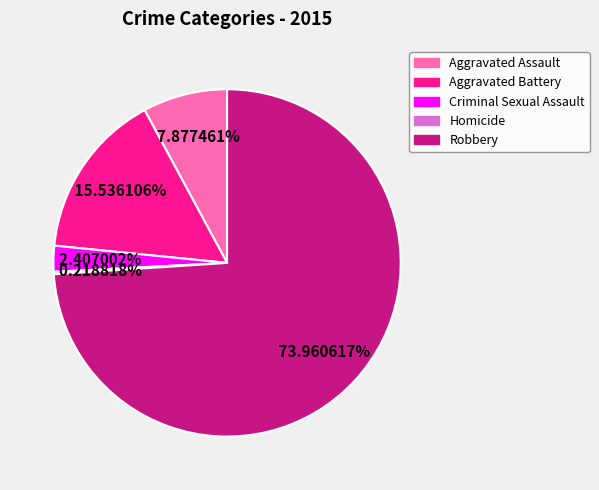

Is the sum of Aggravated Battery and Aggravated Assault greater than half?

No